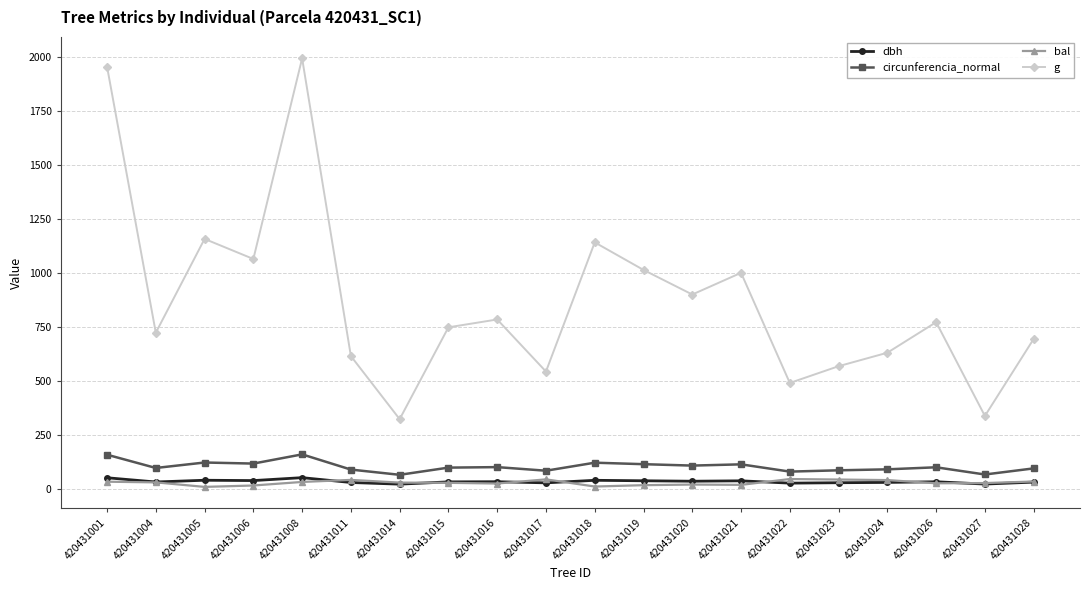

At which label does circunferencia_normal first exceed 98?

420431001